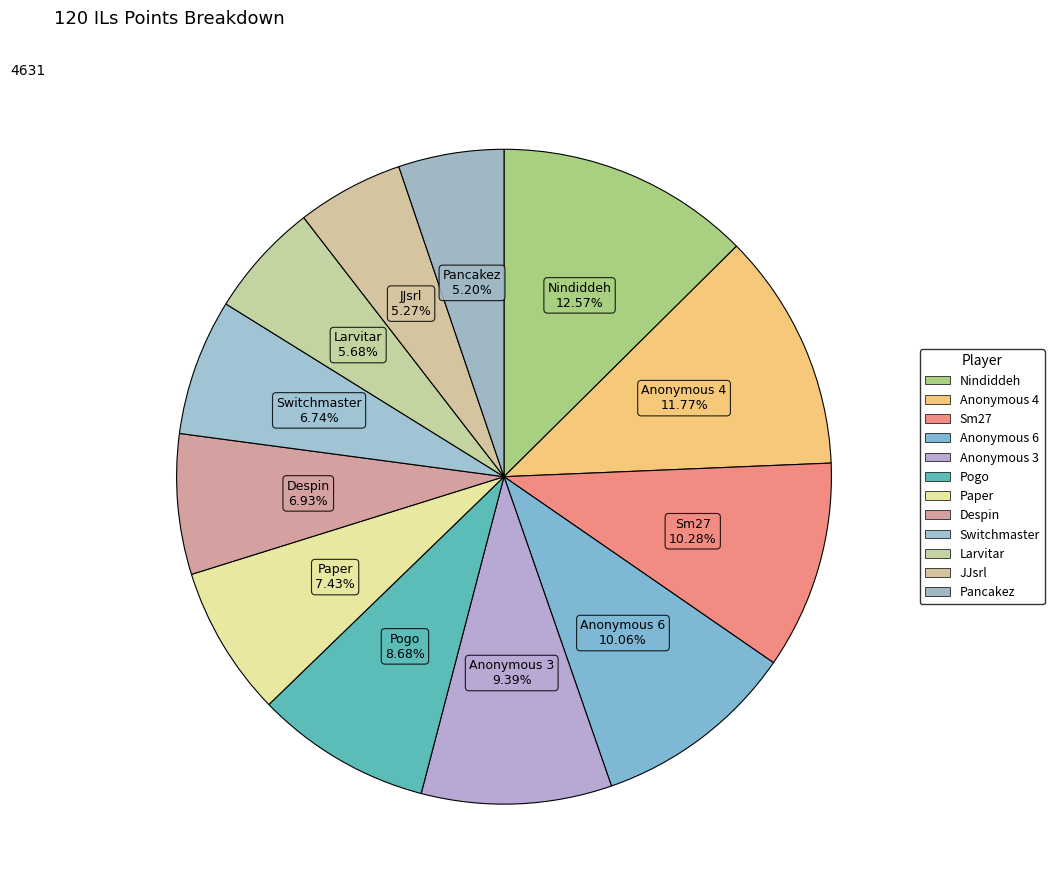

How many segments does this pie chart have?

12